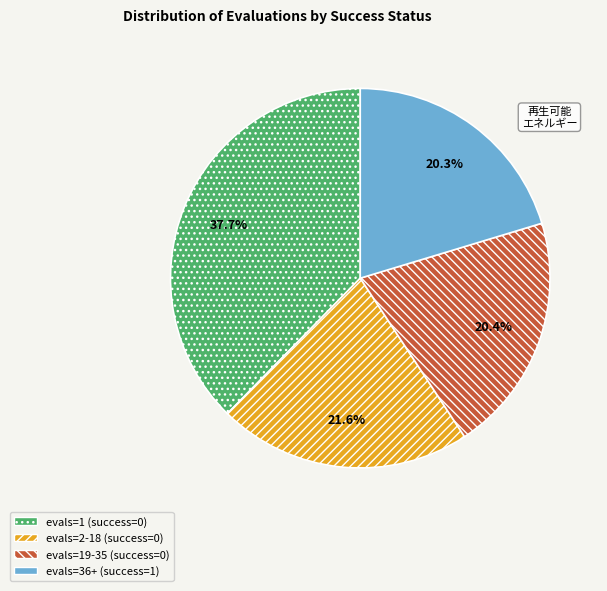

Is it true that evals=19-35 (success=0) is 20% of the pie?

True